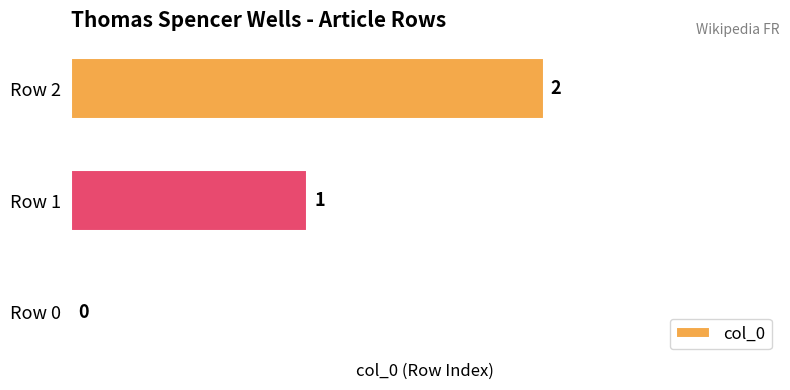

Where is the data nearest to the value 1?

Row 1